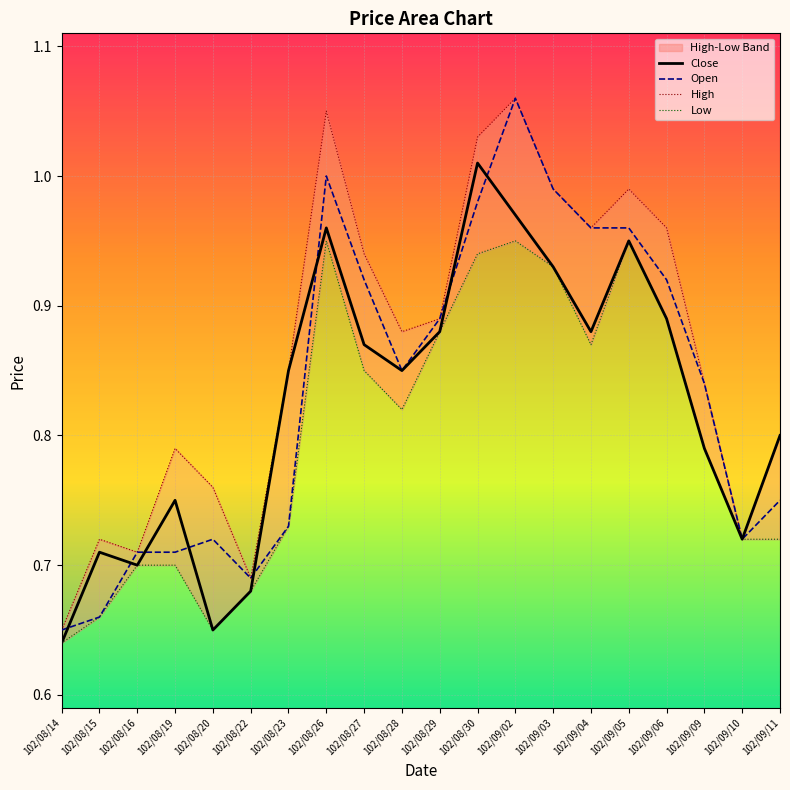

What is the sum of the Open values at 102/09/06 and 102/09/03?

1.9